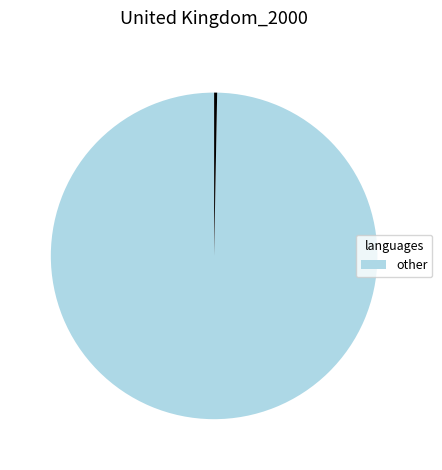

Does any single category account for the majority?

Yes